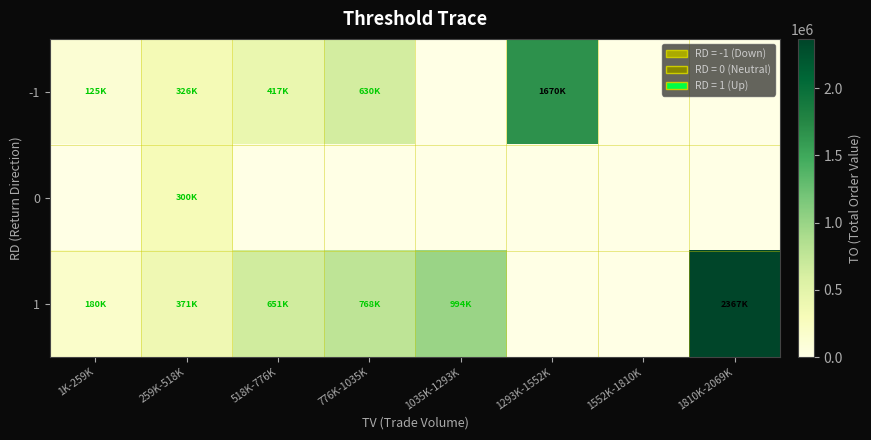

Which series has the widest spread of values?

1